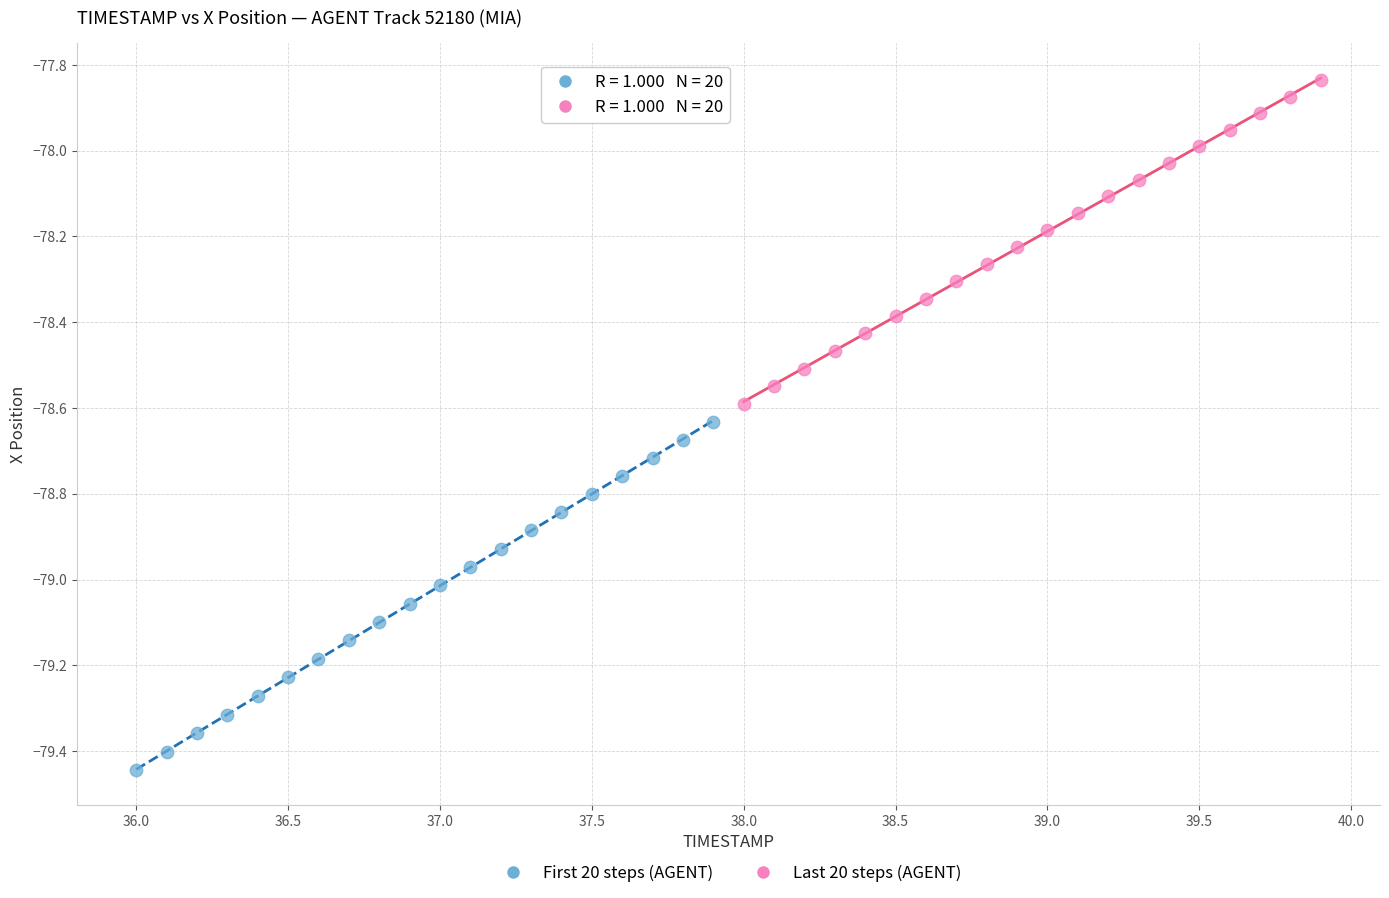

What are all the series names shown in the legend?

First 20 steps (AGENT), Last 20 steps (AGENT)